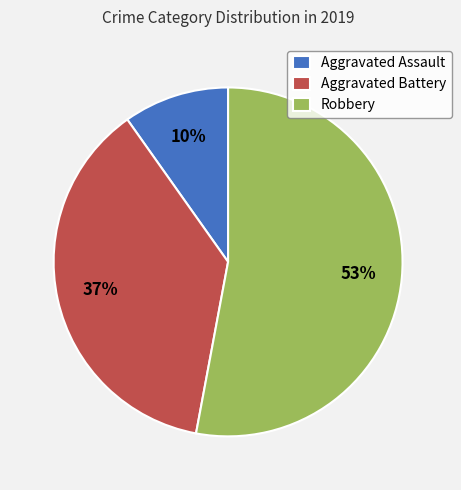

Which has a higher value, Robbery or Aggravated Battery?

Robbery